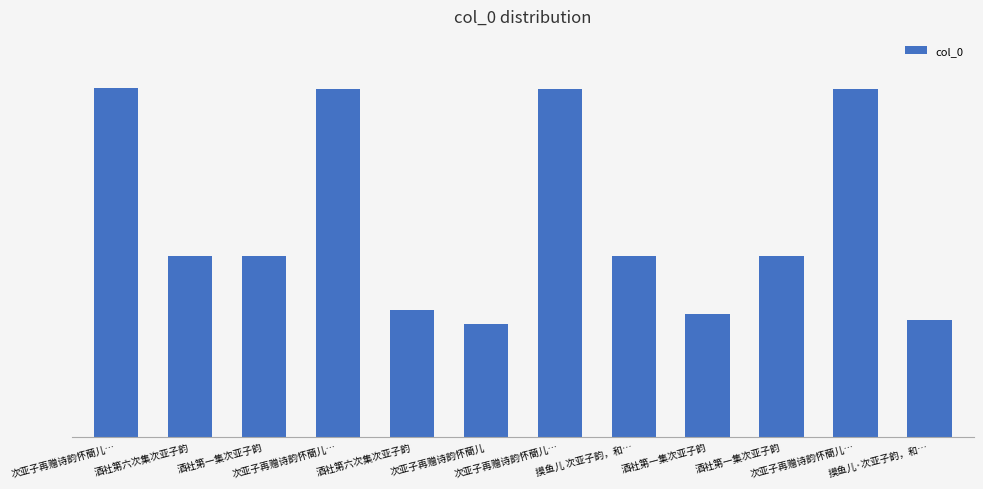

The value at 酒社第一集次亚子韵 is 430917. True or false?

True